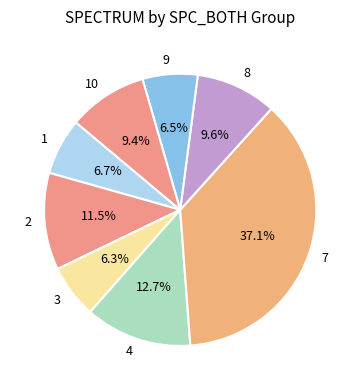

To the nearest percent, what is the difference between the 10 and 9 slice percentages?

3%